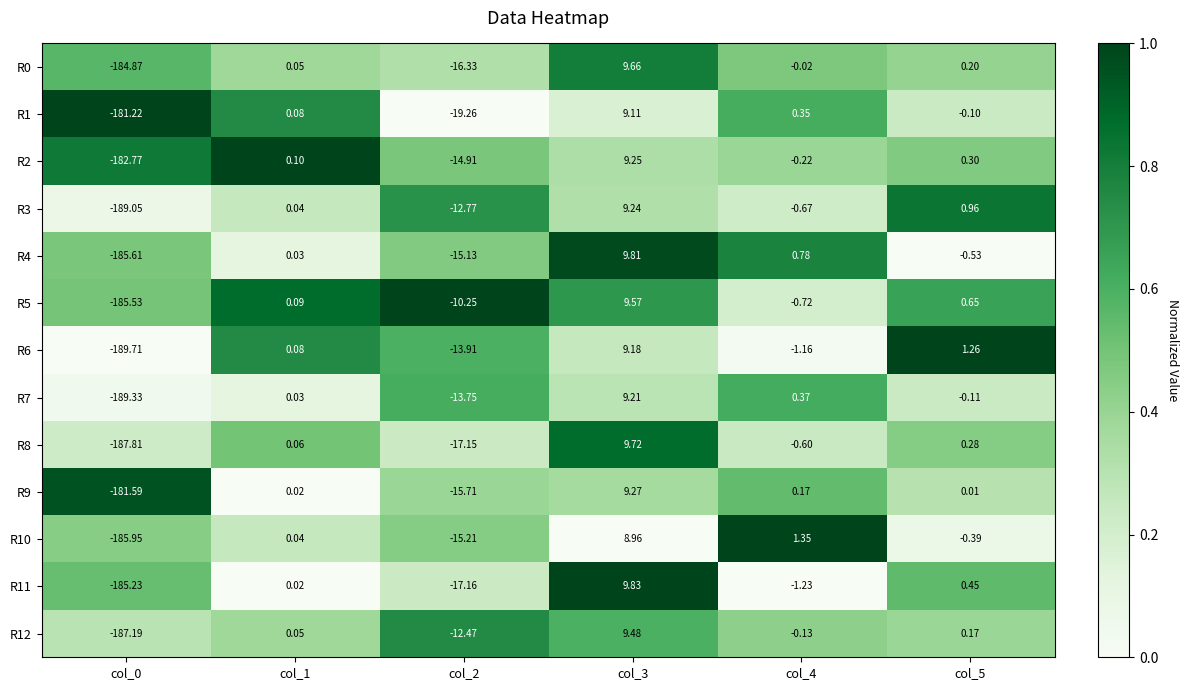

Is the value of R4 at col_1 greater than the value of R2 at col_4?

Yes